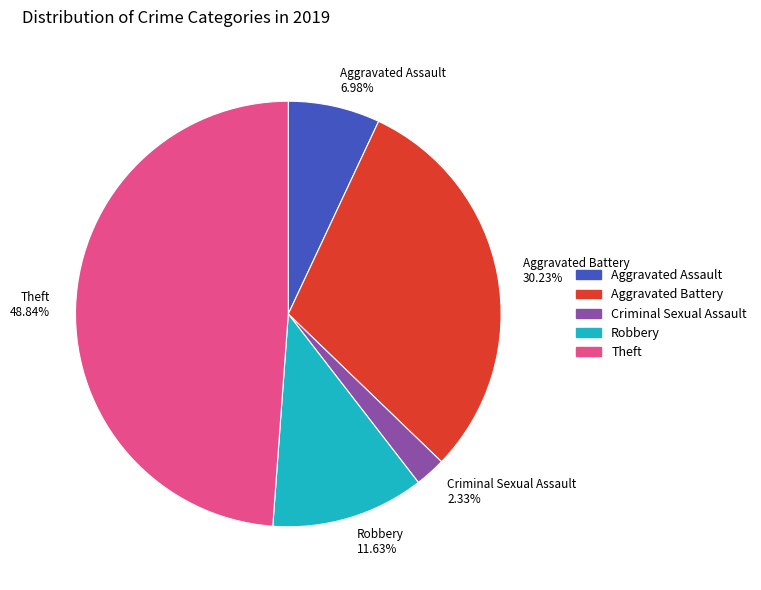

How many segments does this pie chart have?

5